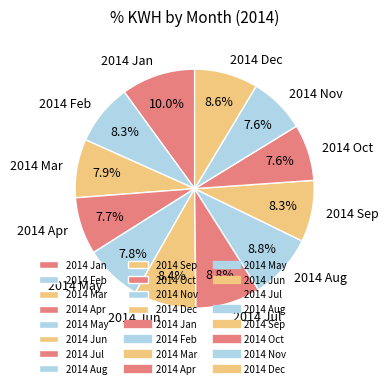

Is the sum of 2014 May and 2014 Mar greater than half?

No